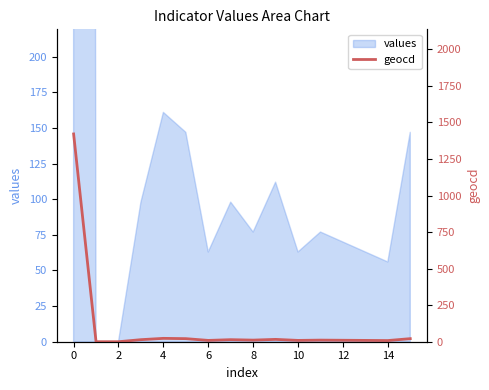

What is the greatest value displayed?

1421